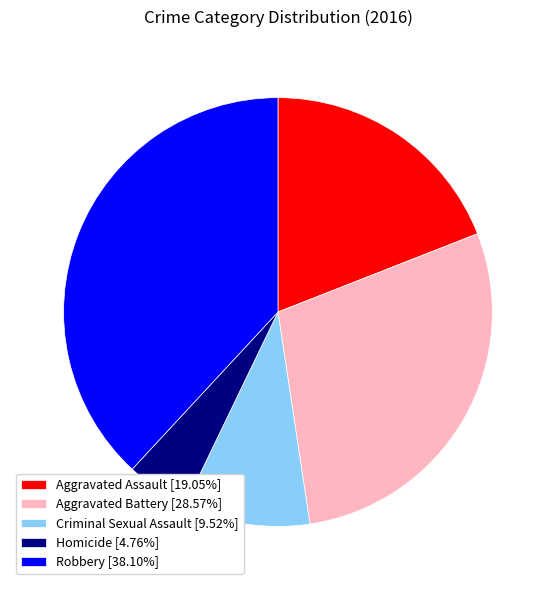

Rank the categories by value from highest to lowest.

Robbery, Aggravated Battery, Aggravated Assault, Criminal Sexual Assault, Homicide